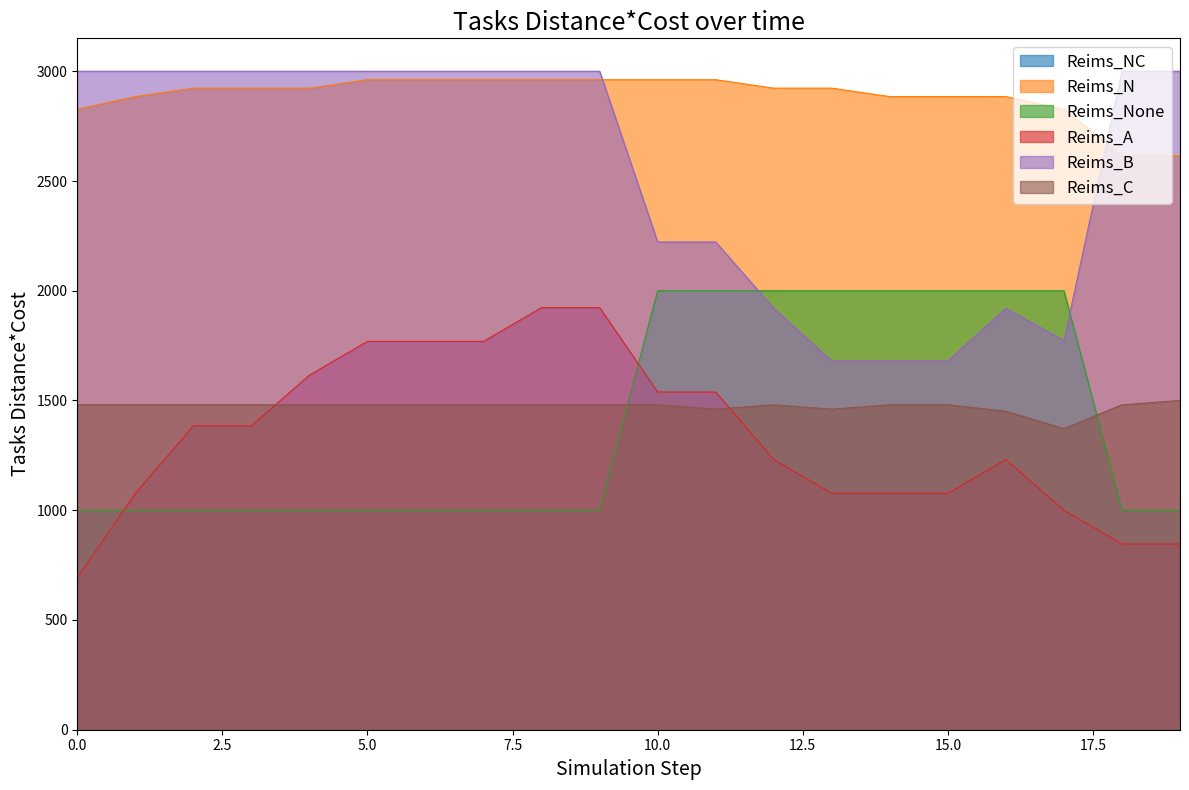

How many lines are shown in the chart?

6